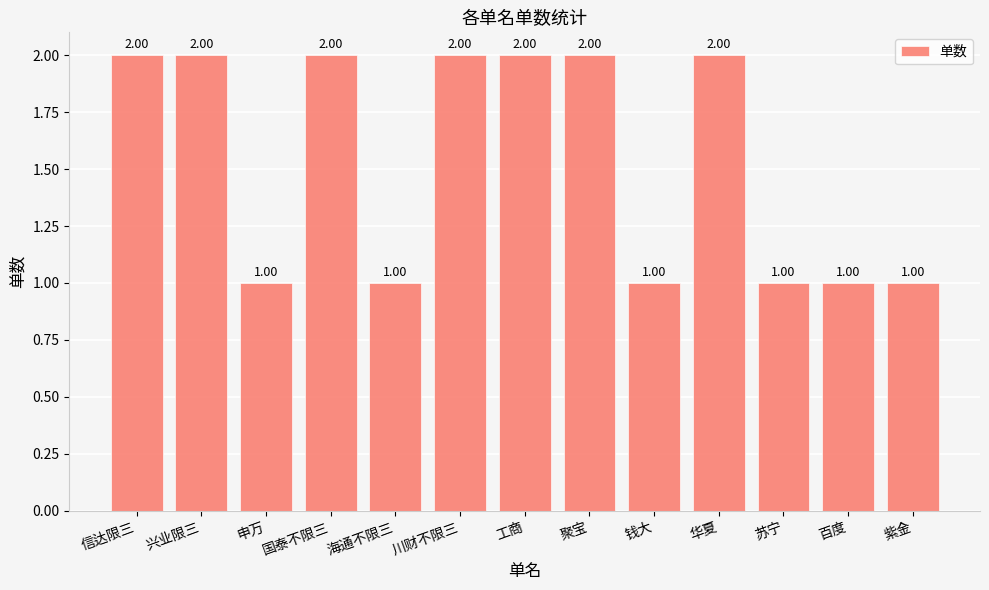

How many values are between 1 and 2?

13